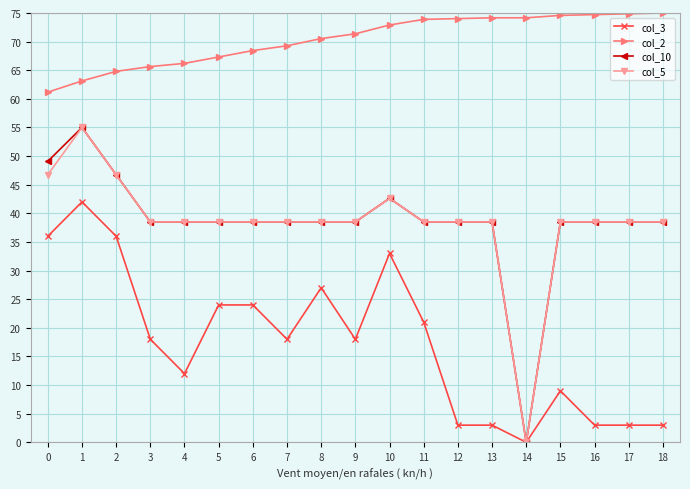

What is the value of the col_2 point at the 16th from the left?

74.6